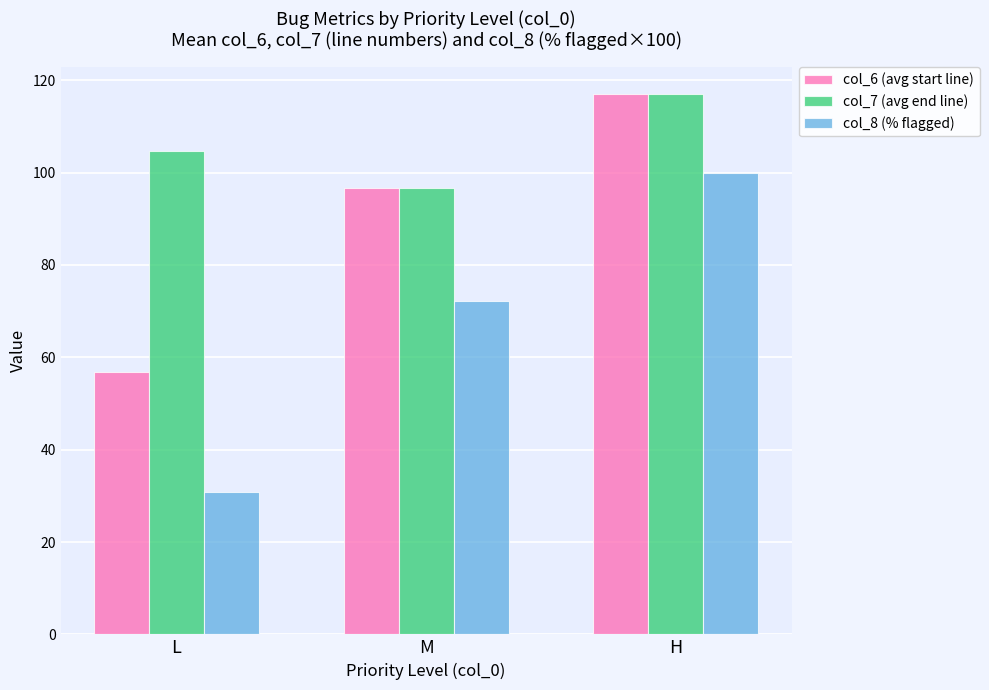

List the labels in order of col_7 (avg end line) value, largest first.

H, L, M